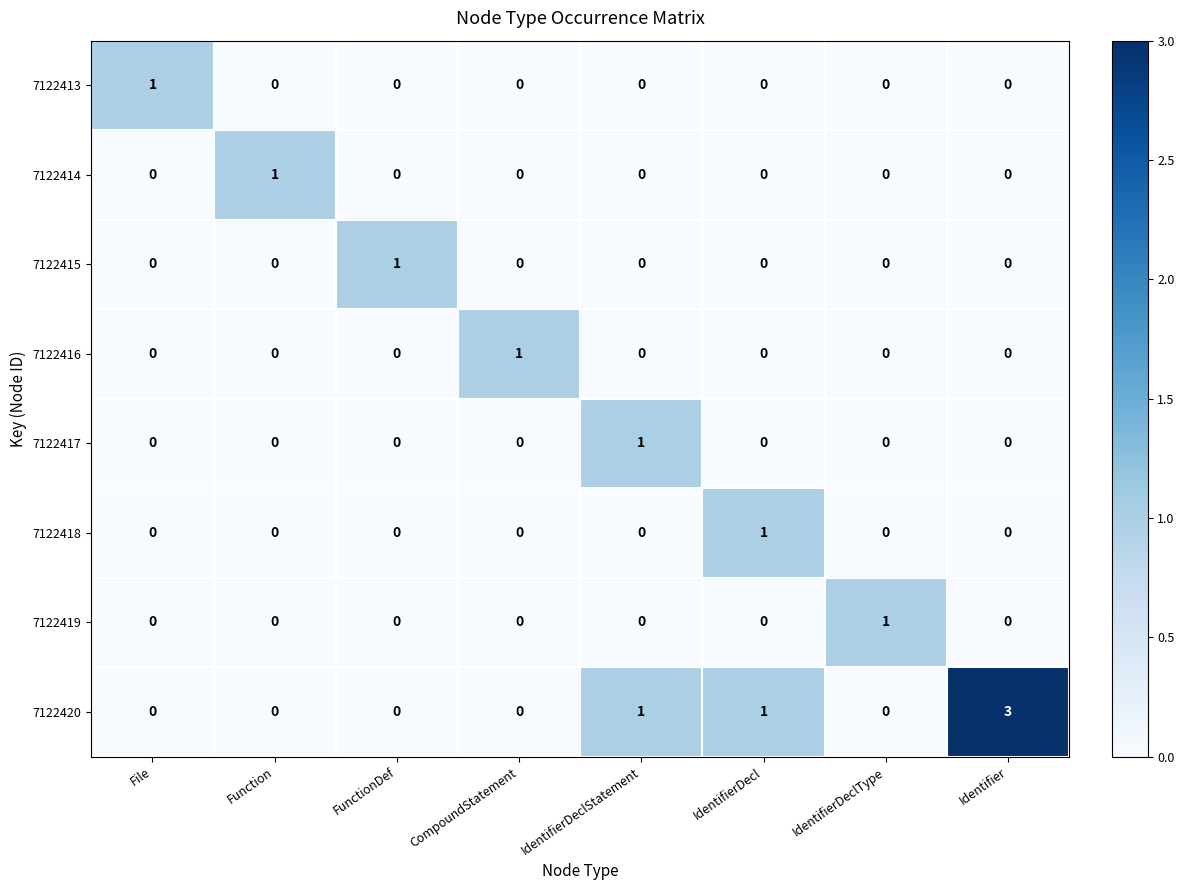

What is the total value across all series at Identifier?

3